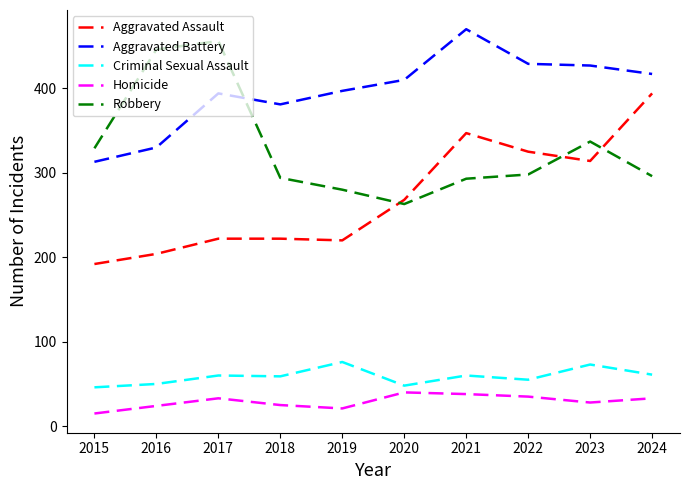

At 2021, list the series in order from largest to smallest.

Aggravated Battery, Aggravated Assault, Robbery, Criminal Sexual Assault, Homicide